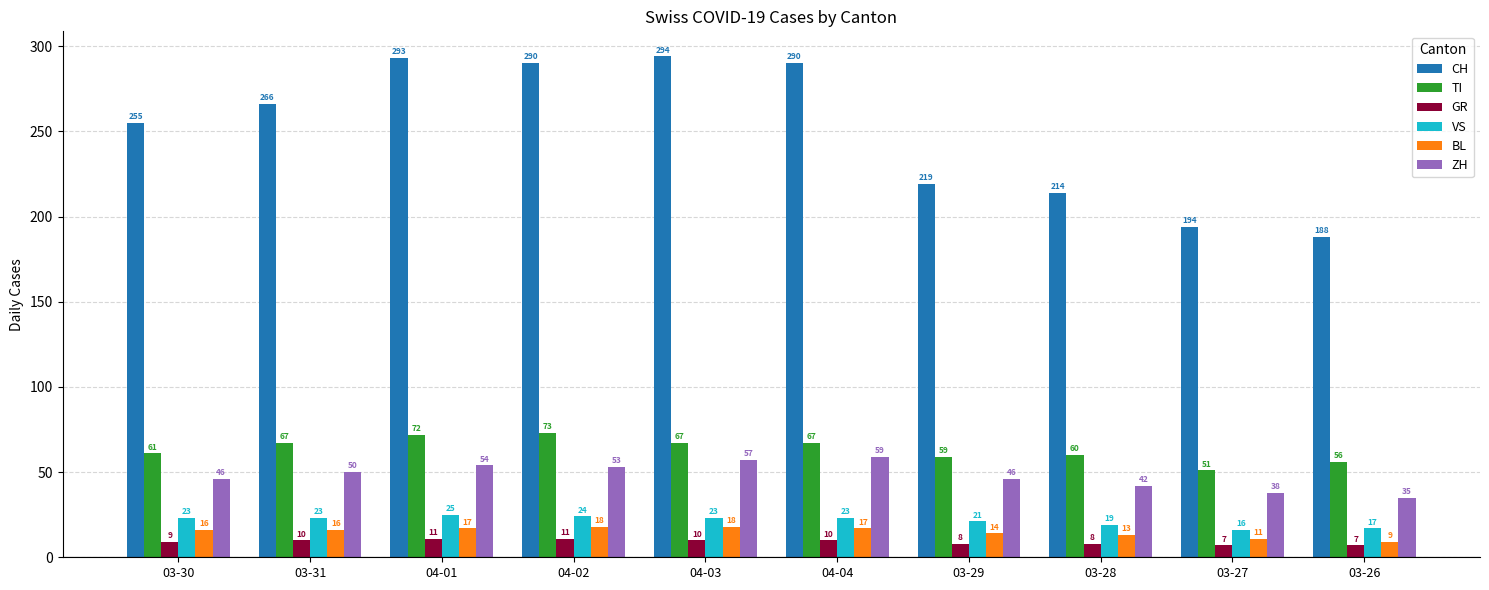

How many bars are there in total?

60